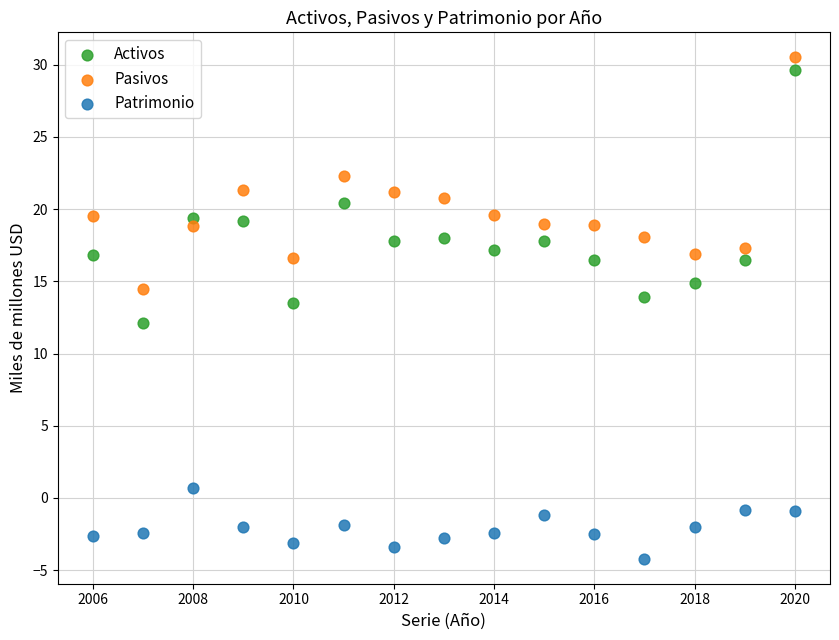

Which series contains the lowest Y value?

Patrimonio